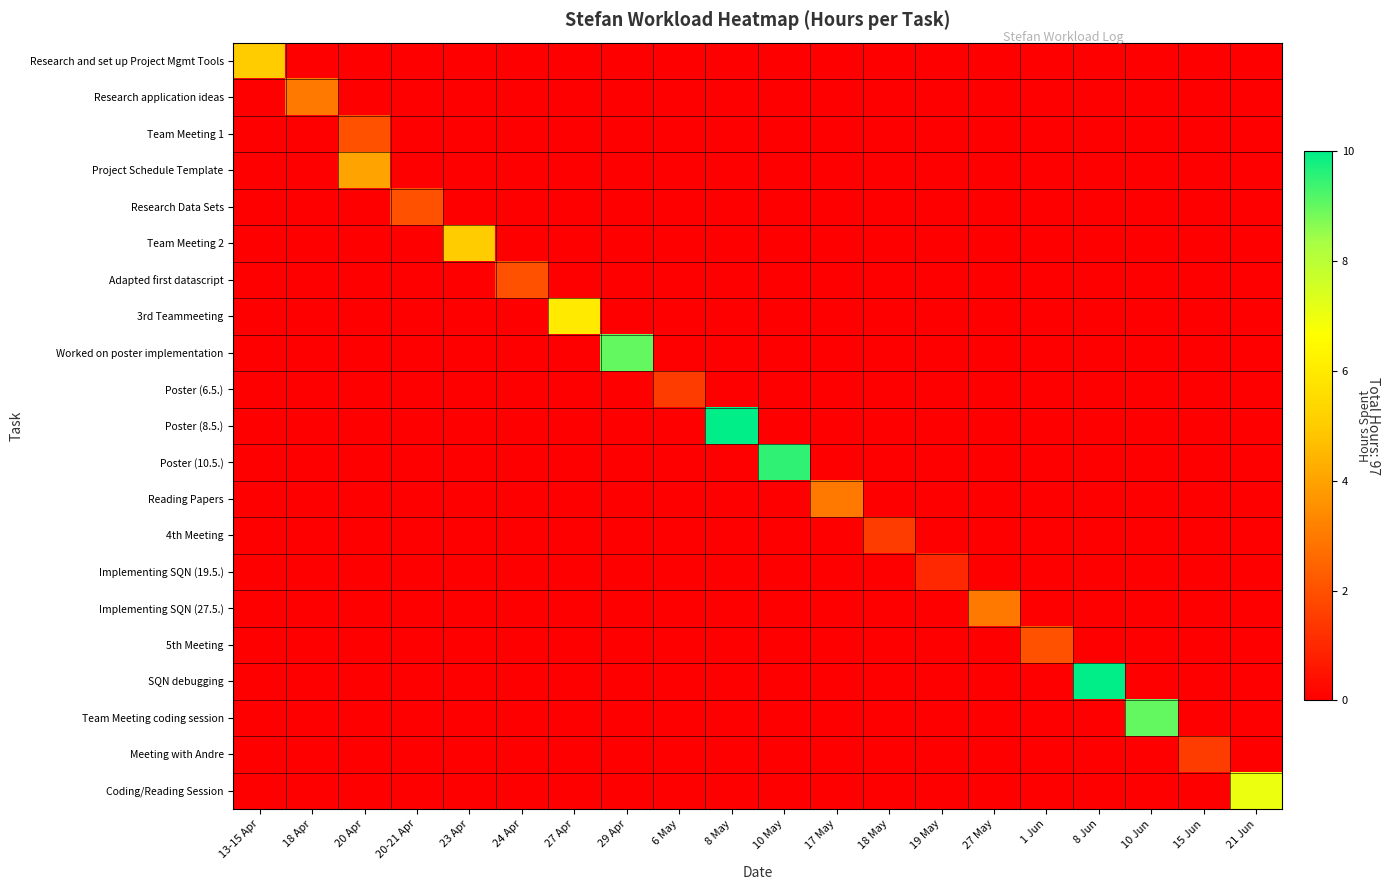

Reading right to left, transcribe all the data shown in this chart.

Research and set up Project Mgmt Tools: 21 Jun=0.0	15 Jun=0.0	10 Jun=0.0	8 Jun=0.0	1 Jun=0.0	27 May=0.0	19 May=0.0	18 May=0.0	17 May=0.0	10 May=0.0	8 May=0.0	6 May=0.0	29 Apr=0.0	27 Apr=0.0	24 Apr=0.0	23 Apr=0.0	20-21 Apr=0.0	20 Apr=0.0	18 Apr=0.0	13-15 Apr=5.0
Research application ideas: 21 Jun=0.0	15 Jun=0.0	10 Jun=0.0	8 Jun=0.0	1 Jun=0.0	27 May=0.0	19 May=0.0	18 May=0.0	17 May=0.0	10 May=0.0	8 May=0.0	6 May=0.0	29 Apr=0.0	27 Apr=0.0	24 Apr=0.0	23 Apr=0.0	20-21 Apr=0.0	20 Apr=0.0	18 Apr=3.0	13-15 Apr=0.0
Team Meeting 1: 21 Jun=0.0	15 Jun=0.0	10 Jun=0.0	8 Jun=0.0	1 Jun=0.0	27 May=0.0	19 May=0.0	18 May=0.0	17 May=0.0	10 May=0.0	8 May=0.0	6 May=0.0	29 Apr=0.0	27 Apr=0.0	24 Apr=0.0	23 Apr=0.0	20-21 Apr=0.0	20 Apr=2.0	18 Apr=0.0	13-15 Apr=0.0
Project Schedule Template: 21 Jun=0.0	15 Jun=0.0	10 Jun=0.0	8 Jun=0.0	1 Jun=0.0	27 May=0.0	19 May=0.0	18 May=0.0	17 May=0.0	10 May=0.0	8 May=0.0	6 May=0.0	29 Apr=0.0	27 Apr=0.0	24 Apr=0.0	23 Apr=0.0	20-21 Apr=0.0	20 Apr=4.0	18 Apr=0.0	13-15 Apr=0.0
Research Data Sets: 21 Jun=0.0	15 Jun=0.0	10 Jun=0.0	8 Jun=0.0	1 Jun=0.0	27 May=0.0	19 May=0.0	18 May=0.0	17 May=0.0	10 May=0.0	8 May=0.0	6 May=0.0	29 Apr=0.0	27 Apr=0.0	24 Apr=0.0	23 Apr=0.0	20-21 Apr=2.0	20 Apr=0.0	18 Apr=0.0	13-15 Apr=0.0
Team Meeting 2: 21 Jun=0.0	15 Jun=0.0	10 Jun=0.0	8 Jun=0.0	1 Jun=0.0	27 May=0.0	19 May=0.0	18 May=0.0	17 May=0.0	10 May=0.0	8 May=0.0	6 May=0.0	29 Apr=0.0	27 Apr=0.0	24 Apr=0.0	23 Apr=5.0	20-21 Apr=0.0	20 Apr=0.0	18 Apr=0.0	13-15 Apr=0.0
Adapted first datascript: 21 Jun=0.0	15 Jun=0.0	10 Jun=0.0	8 Jun=0.0	1 Jun=0.0	27 May=0.0	19 May=0.0	18 May=0.0	17 May=0.0	10 May=0.0	8 May=0.0	6 May=0.0	29 Apr=0.0	27 Apr=0.0	24 Apr=2.0	23 Apr=0.0	20-21 Apr=0.0	20 Apr=0.0	18 Apr=0.0	13-15 Apr=0.0
3rd Teammeeting: 21 Jun=0.0	15 Jun=0.0	10 Jun=0.0	8 Jun=0.0	1 Jun=0.0	27 May=0.0	19 May=0.0	18 May=0.0	17 May=0.0	10 May=0.0	8 May=0.0	6 May=0.0	29 Apr=0.0	27 Apr=6.0	24 Apr=0.0	23 Apr=0.0	20-21 Apr=0.0	20 Apr=0.0	18 Apr=0.0	13-15 Apr=0.0
Worked on poster implementation: 21 Jun=0.0	15 Jun=0.0	10 Jun=0.0	8 Jun=0.0	1 Jun=0.0	27 May=0.0	19 May=0.0	18 May=0.0	17 May=0.0	10 May=0.0	8 May=0.0	6 May=0.0	29 Apr=9.0	27 Apr=0.0	24 Apr=0.0	23 Apr=0.0	20-21 Apr=0.0	20 Apr=0.0	18 Apr=0.0	13-15 Apr=0.0
Poster (6.5.): 21 Jun=0.0	15 Jun=0.0	10 Jun=0.0	8 Jun=0.0	1 Jun=0.0	27 May=0.0	19 May=0.0	18 May=0.0	17 May=0.0	10 May=0.0	8 May=0.0	6 May=1.5	29 Apr=0.0	27 Apr=0.0	24 Apr=0.0	23 Apr=0.0	20-21 Apr=0.0	20 Apr=0.0	18 Apr=0.0	13-15 Apr=0.0
Poster (8.5.): 21 Jun=0.0	15 Jun=0.0	10 Jun=0.0	8 Jun=0.0	1 Jun=0.0	27 May=0.0	19 May=0.0	18 May=0.0	17 May=0.0	10 May=0.0	8 May=10.0	6 May=0.0	29 Apr=0.0	27 Apr=0.0	24 Apr=0.0	23 Apr=0.0	20-21 Apr=0.0	20 Apr=0.0	18 Apr=0.0	13-15 Apr=0.0
Poster (10.5.): 21 Jun=0.0	15 Jun=0.0	10 Jun=0.0	8 Jun=0.0	1 Jun=0.0	27 May=0.0	19 May=0.0	18 May=0.0	17 May=0.0	10 May=9.5	8 May=0.0	6 May=0.0	29 Apr=0.0	27 Apr=0.0	24 Apr=0.0	23 Apr=0.0	20-21 Apr=0.0	20 Apr=0.0	18 Apr=0.0	13-15 Apr=0.0
Reading Papers: 21 Jun=0.0	15 Jun=0.0	10 Jun=0.0	8 Jun=0.0	1 Jun=0.0	27 May=0.0	19 May=0.0	18 May=0.0	17 May=3.0	10 May=0.0	8 May=0.0	6 May=0.0	29 Apr=0.0	27 Apr=0.0	24 Apr=0.0	23 Apr=0.0	20-21 Apr=0.0	20 Apr=0.0	18 Apr=0.0	13-15 Apr=0.0
4th Meeting: 21 Jun=0.0	15 Jun=0.0	10 Jun=0.0	8 Jun=0.0	1 Jun=0.0	27 May=0.0	19 May=0.0	18 May=1.5	17 May=0.0	10 May=0.0	8 May=0.0	6 May=0.0	29 Apr=0.0	27 Apr=0.0	24 Apr=0.0	23 Apr=0.0	20-21 Apr=0.0	20 Apr=0.0	18 Apr=0.0	13-15 Apr=0.0
Implementing SQN (19.5.): 21 Jun=0.0	15 Jun=0.0	10 Jun=0.0	8 Jun=0.0	1 Jun=0.0	27 May=0.0	19 May=1.0	18 May=0.0	17 May=0.0	10 May=0.0	8 May=0.0	6 May=0.0	29 Apr=0.0	27 Apr=0.0	24 Apr=0.0	23 Apr=0.0	20-21 Apr=0.0	20 Apr=0.0	18 Apr=0.0	13-15 Apr=0.0
Implementing SQN (27.5.): 21 Jun=0.0	15 Jun=0.0	10 Jun=0.0	8 Jun=0.0	1 Jun=0.0	27 May=3.0	19 May=0.0	18 May=0.0	17 May=0.0	10 May=0.0	8 May=0.0	6 May=0.0	29 Apr=0.0	27 Apr=0.0	24 Apr=0.0	23 Apr=0.0	20-21 Apr=0.0	20 Apr=0.0	18 Apr=0.0	13-15 Apr=0.0
5th Meeting: 21 Jun=0.0	15 Jun=0.0	10 Jun=0.0	8 Jun=0.0	1 Jun=2.0	27 May=0.0	19 May=0.0	18 May=0.0	17 May=0.0	10 May=0.0	8 May=0.0	6 May=0.0	29 Apr=0.0	27 Apr=0.0	24 Apr=0.0	23 Apr=0.0	20-21 Apr=0.0	20 Apr=0.0	18 Apr=0.0	13-15 Apr=0.0
SQN debugging: 21 Jun=0.0	15 Jun=0.0	10 Jun=0.0	8 Jun=10.0	1 Jun=0.0	27 May=0.0	19 May=0.0	18 May=0.0	17 May=0.0	10 May=0.0	8 May=0.0	6 May=0.0	29 Apr=0.0	27 Apr=0.0	24 Apr=0.0	23 Apr=0.0	20-21 Apr=0.0	20 Apr=0.0	18 Apr=0.0	13-15 Apr=0.0
Team Meeting coding session: 21 Jun=0.0	15 Jun=0.0	10 Jun=9.0	8 Jun=0.0	1 Jun=0.0	27 May=0.0	19 May=0.0	18 May=0.0	17 May=0.0	10 May=0.0	8 May=0.0	6 May=0.0	29 Apr=0.0	27 Apr=0.0	24 Apr=0.0	23 Apr=0.0	20-21 Apr=0.0	20 Apr=0.0	18 Apr=0.0	13-15 Apr=0.0
Meeting with Andre: 21 Jun=0.0	15 Jun=1.5	10 Jun=0.0	8 Jun=0.0	1 Jun=0.0	27 May=0.0	19 May=0.0	18 May=0.0	17 May=0.0	10 May=0.0	8 May=0.0	6 May=0.0	29 Apr=0.0	27 Apr=0.0	24 Apr=0.0	23 Apr=0.0	20-21 Apr=0.0	20 Apr=0.0	18 Apr=0.0	13-15 Apr=0.0
Coding/Reading Session: 21 Jun=7.0	15 Jun=0.0	10 Jun=0.0	8 Jun=0.0	1 Jun=0.0	27 May=0.0	19 May=0.0	18 May=0.0	17 May=0.0	10 May=0.0	8 May=0.0	6 May=0.0	29 Apr=0.0	27 Apr=0.0	24 Apr=0.0	23 Apr=0.0	20-21 Apr=0.0	20 Apr=0.0	18 Apr=0.0	13-15 Apr=0.0